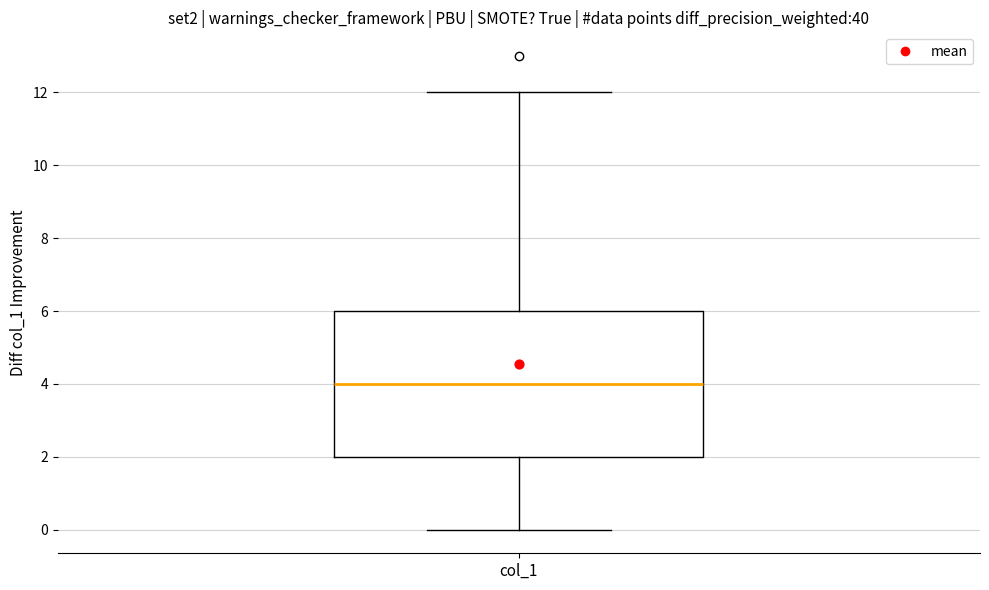

Read this box plot against the y-axis: the position of the median line, the range covered by the box, and the ends of both whiskers. The values are not printed on the chart, so give them approximately, as read against the axis.

median 4, box 2 to 6, whiskers 0 to 12